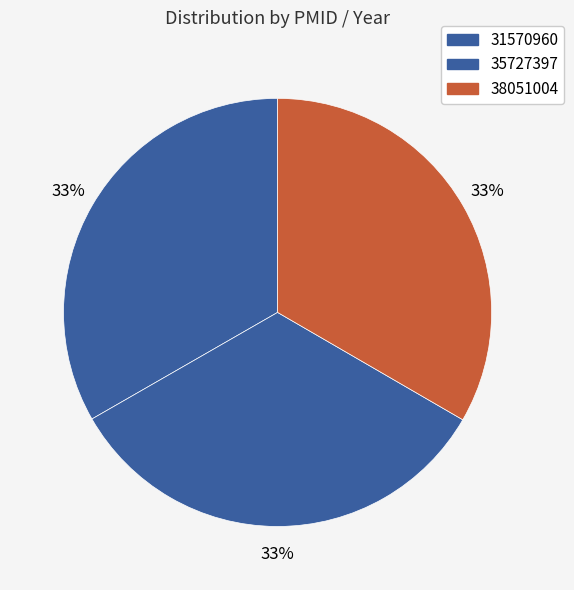

What portion of the pie excludes 31570960?

66.7%